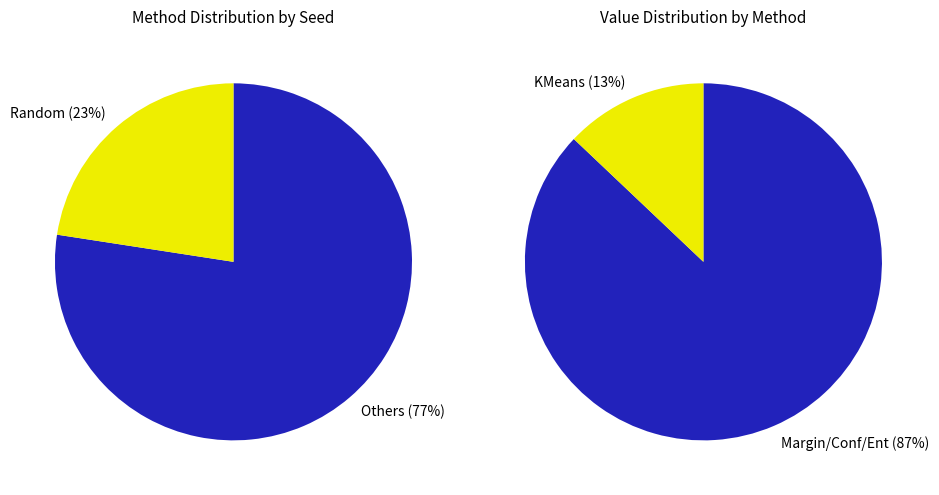

Is the sum of seed 1 and seed 3 greater than half?

No